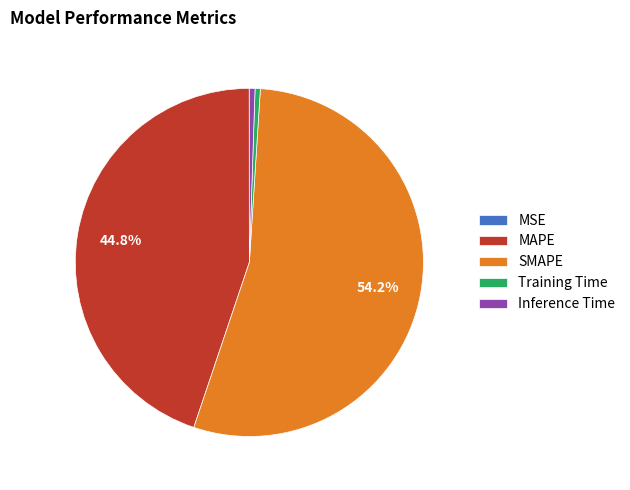

Combined, do SMAPE and Training Time account for over 50%?

Yes